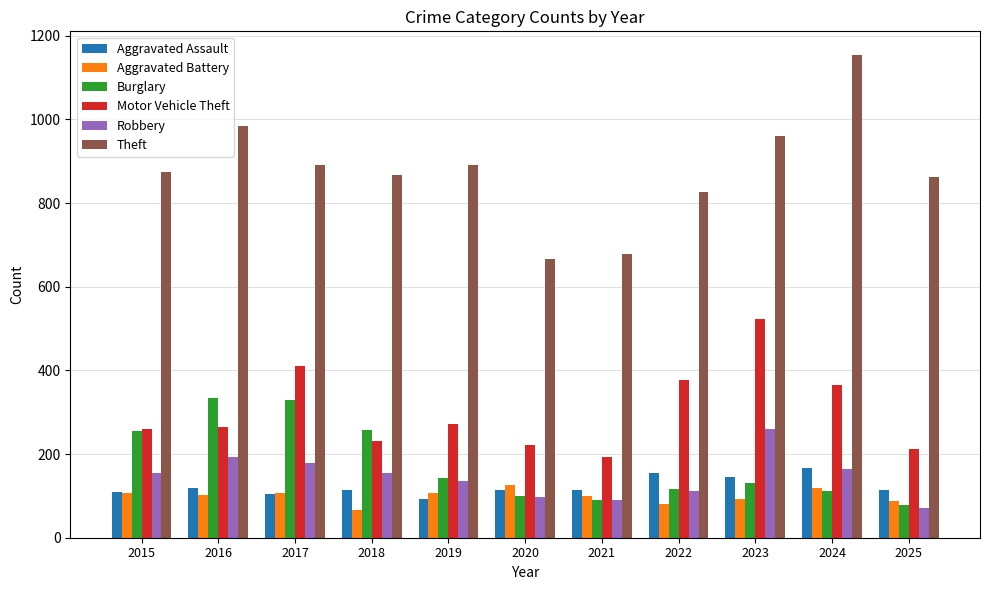

What are all the series names shown in the legend?

Aggravated Assault, Aggravated Battery, Burglary, Motor Vehicle Theft, Robbery, Theft